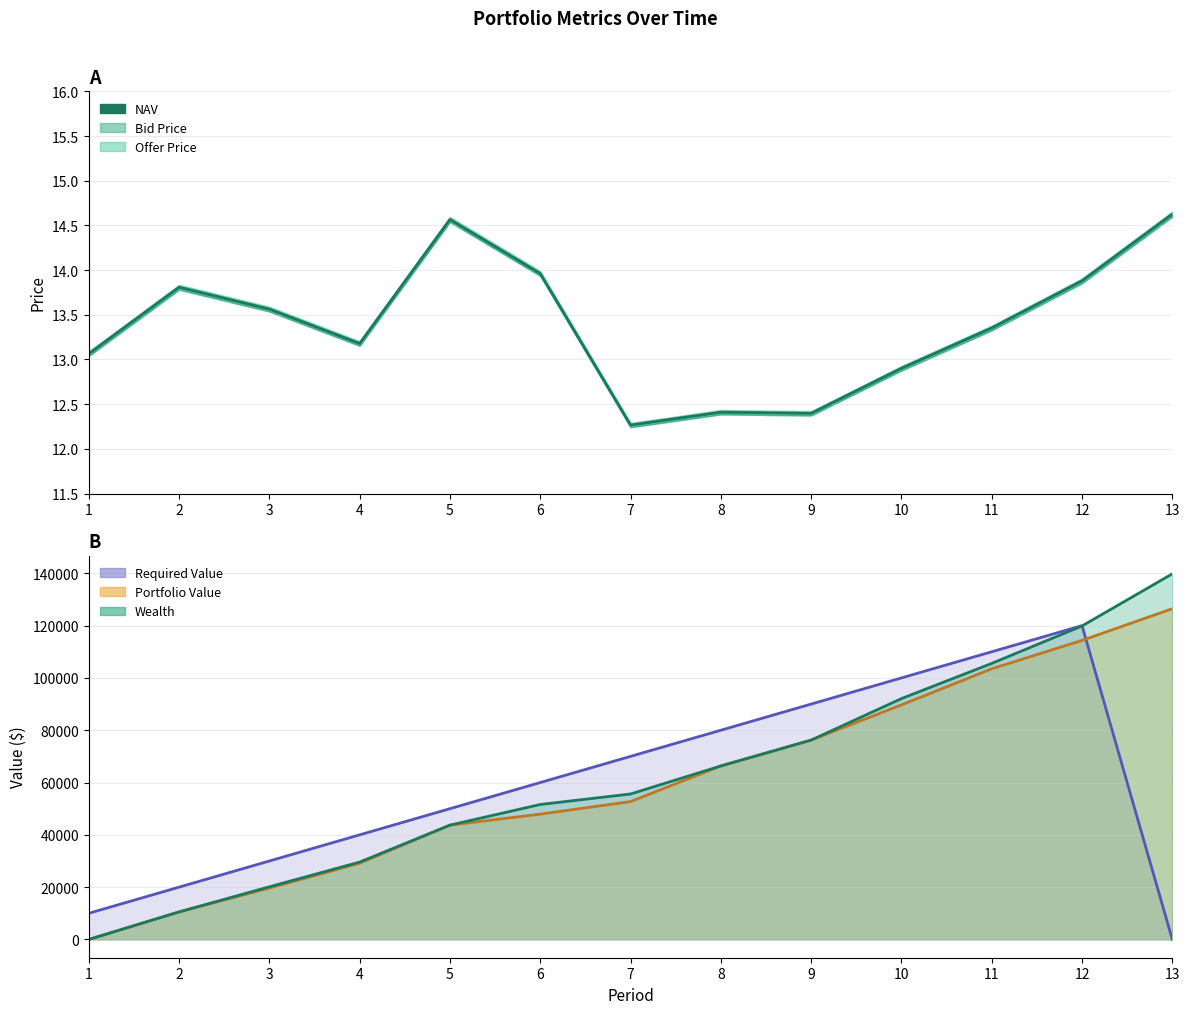

At which category does Required Value line reach its first local peak?

12